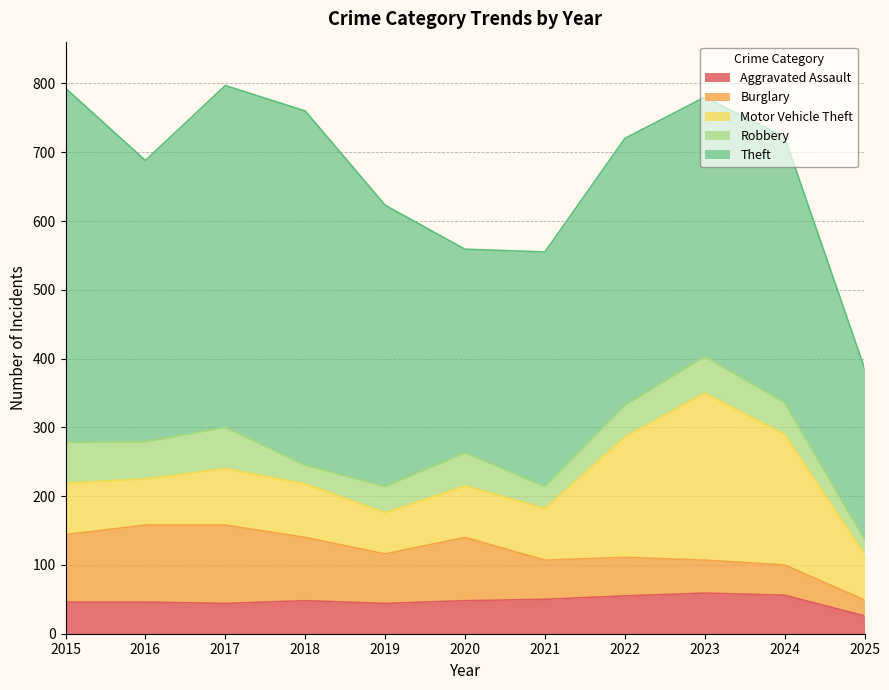

At which category is the sum across all series the highest?

2017